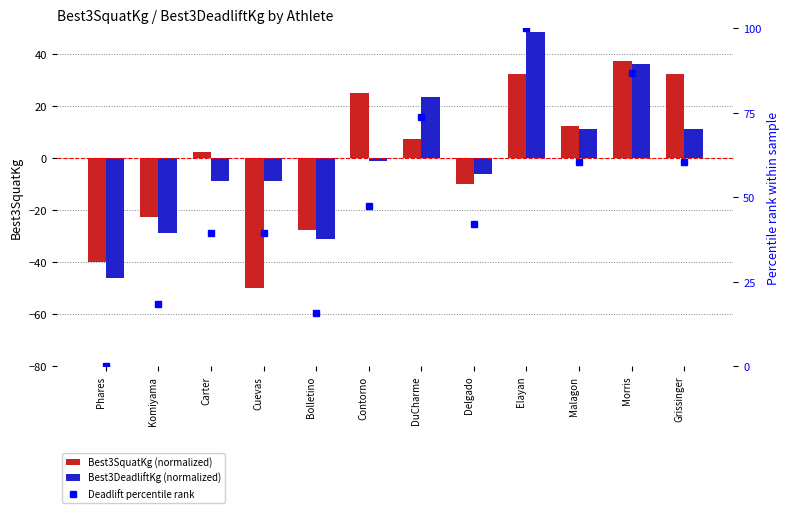

Reading left to right, extract all data points from this chart.

Best3SquatKg (normalized): -40.0	-22.5	2.5	-50.0	-27.5	25.0	7.5	-10.0	32.5	12.5	37.5	32.5
Best3DeadliftKg (normalized): -46.2	-28.8	-8.8	-8.8	-31.2	-1.2	23.8	-6.2	48.8	11.2	36.2	11.2
Deadlift percentile rank: 0.0	18.4	39.5	39.5	15.8	47.4	73.7	42.1	100.0	60.5	86.8	60.5